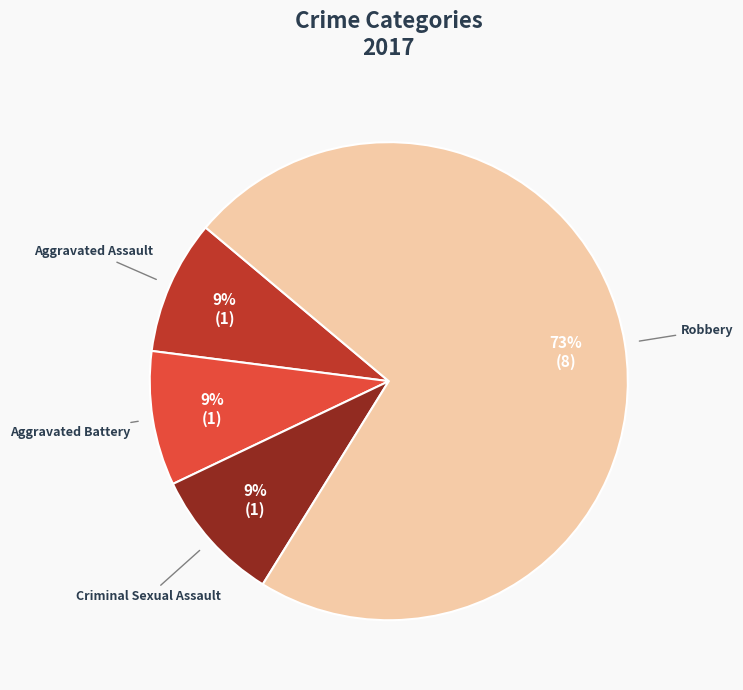

What is the majority slice?

Robbery